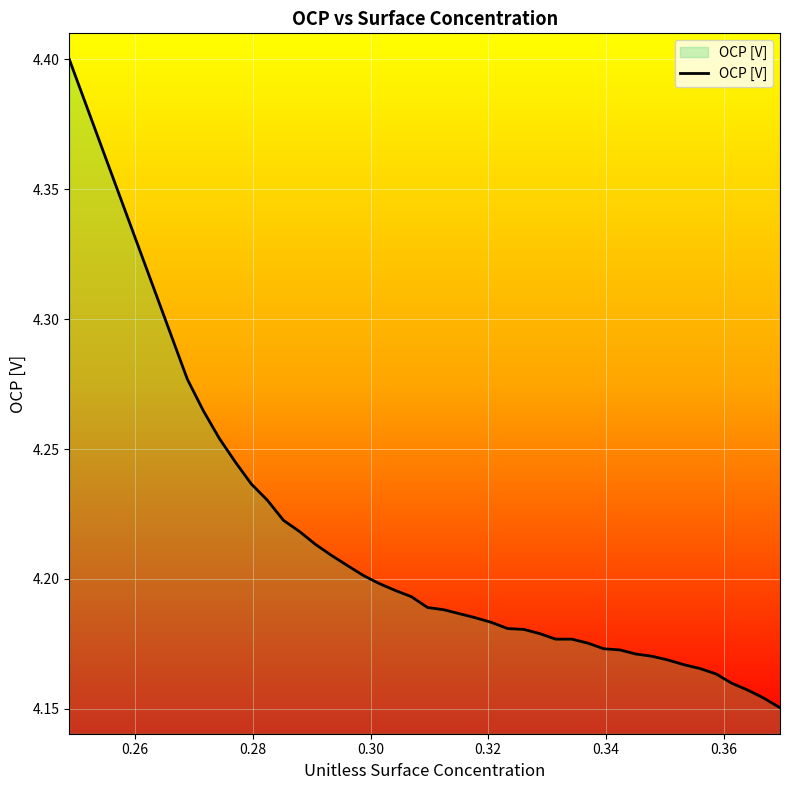

What is the greatest value displayed?

4.4